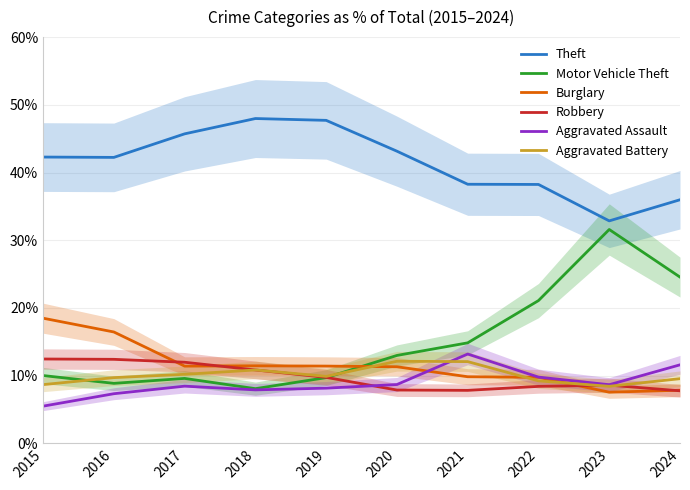

Rank the series by their maximum value, from highest to lowest.

Theft, Motor Vehicle Theft, Burglary, Aggravated Assault, Robbery, Aggravated Battery